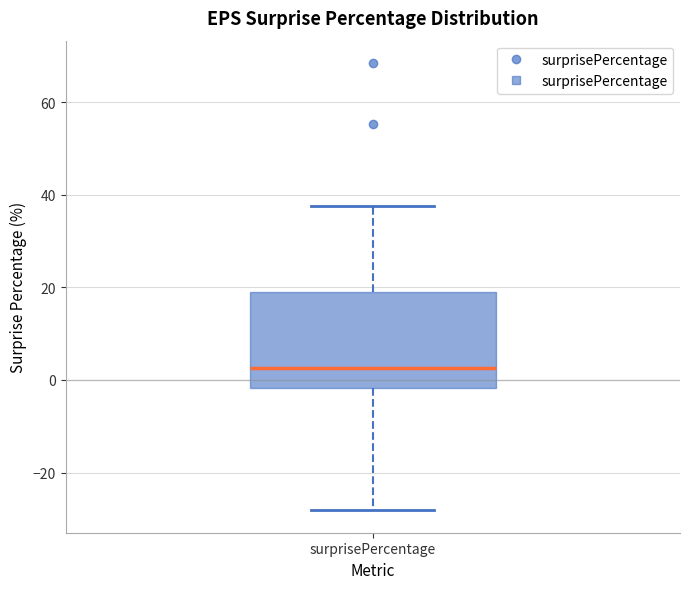

Transcribe this box plot: give where the median line is, the range the box spans, and where the two whiskers end, as read against the y-axis. The values are not printed on the chart, so give them approximately, as read against the axis.

median 2, box -2 to 18, whiskers -28 to 38